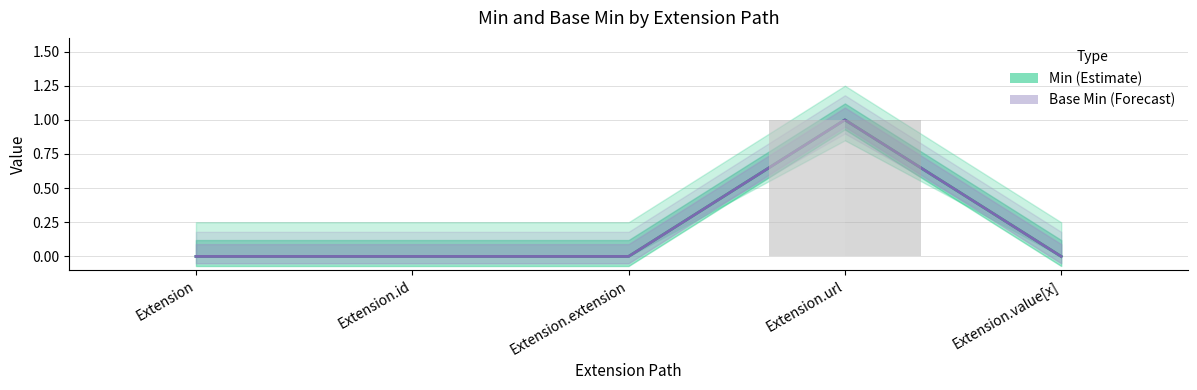

The value of Min (Estimate) at Extension is 0. True or false?

False